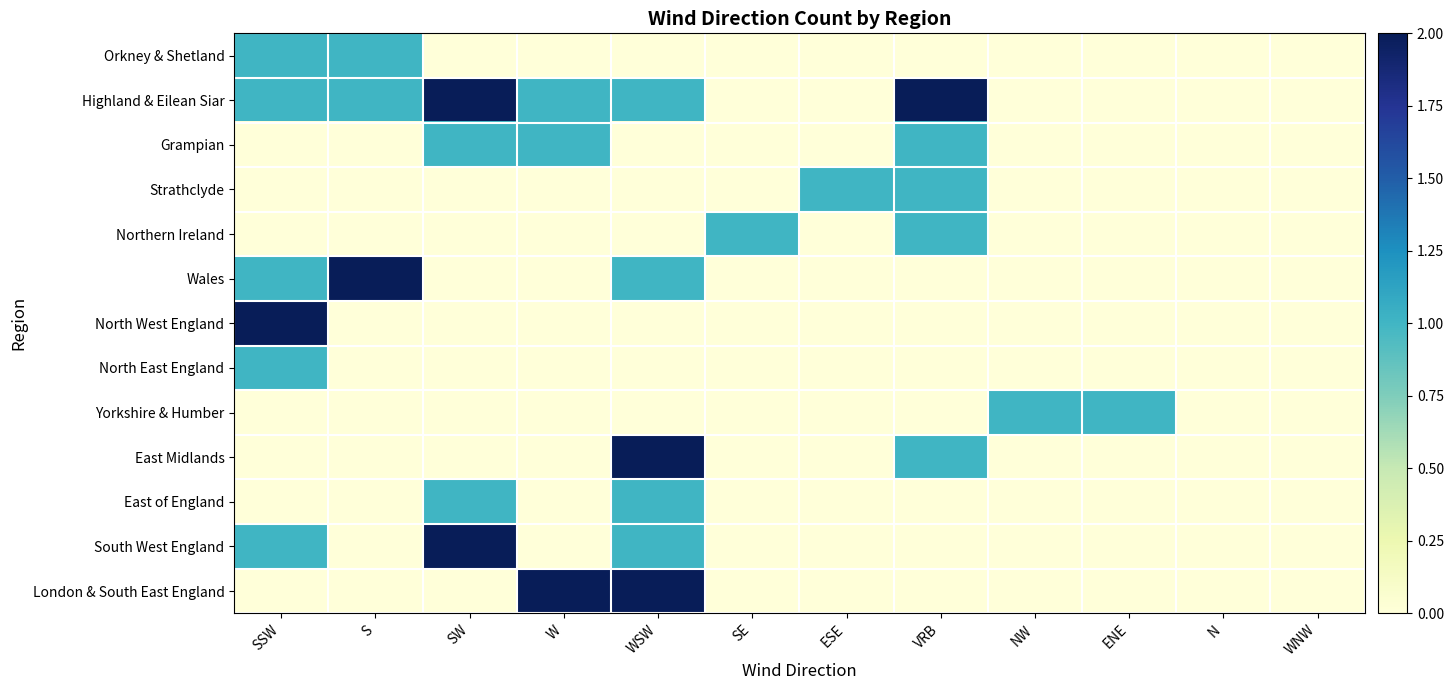

Which series changed the most between SW and WNW?

Highland & Eilean Siar